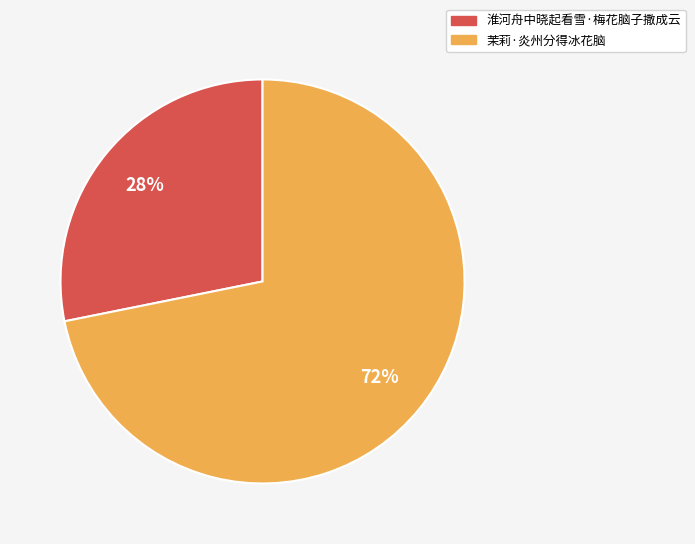

What is the majority slice?

茉莉·炎州分得冰花脑